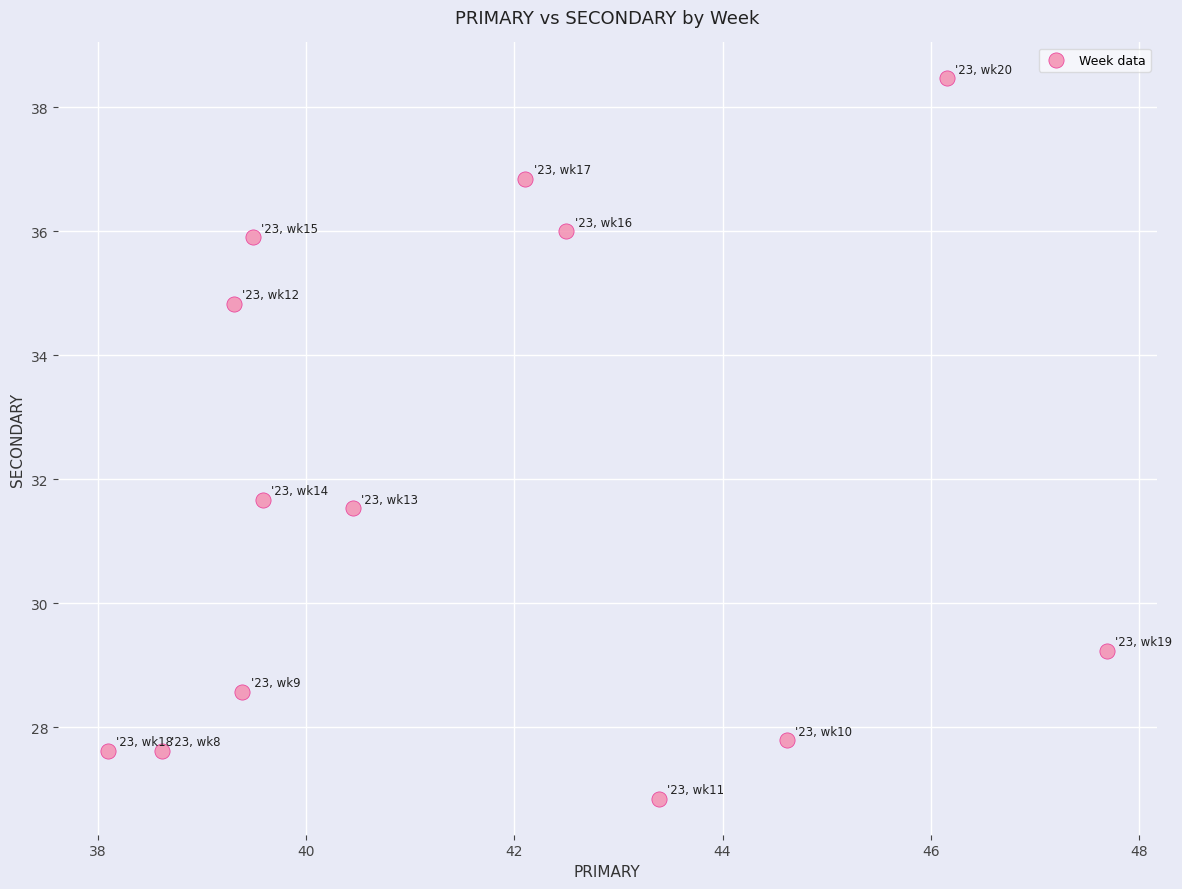

What is the range of X values (max minus min)?

9.6